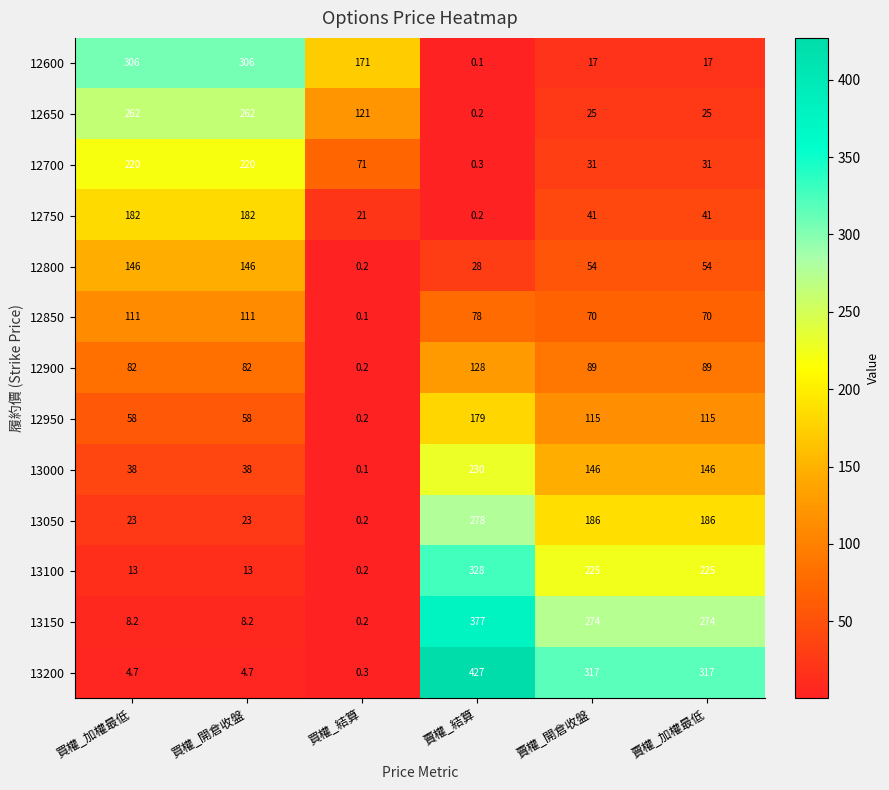

What is the difference between the maximum and minimum values in the 13000 series?

229.9